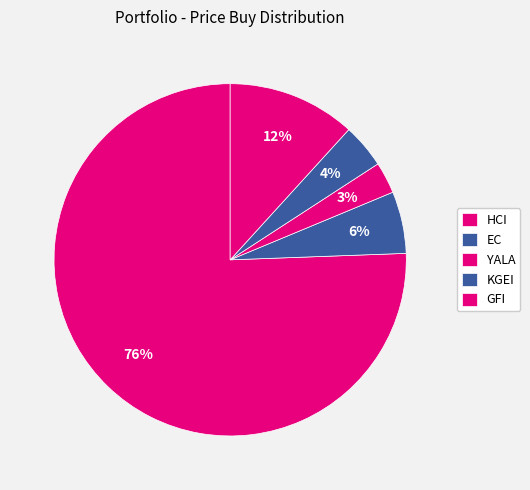

What is the total percentage of EC and GFI?

17.4%